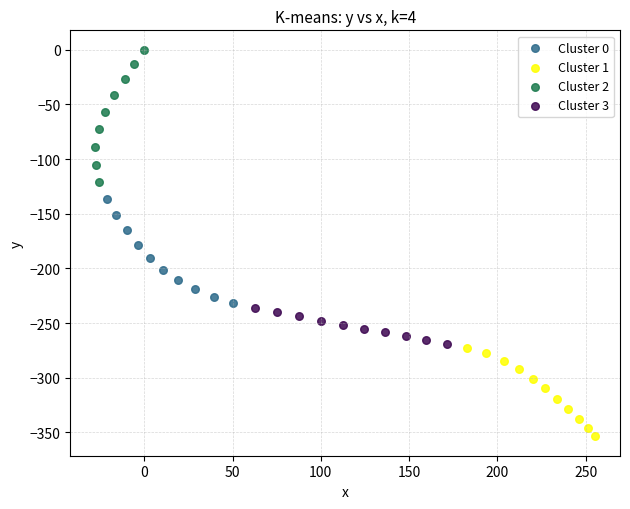

Which series has the widest spread of Y values?

Cluster 2